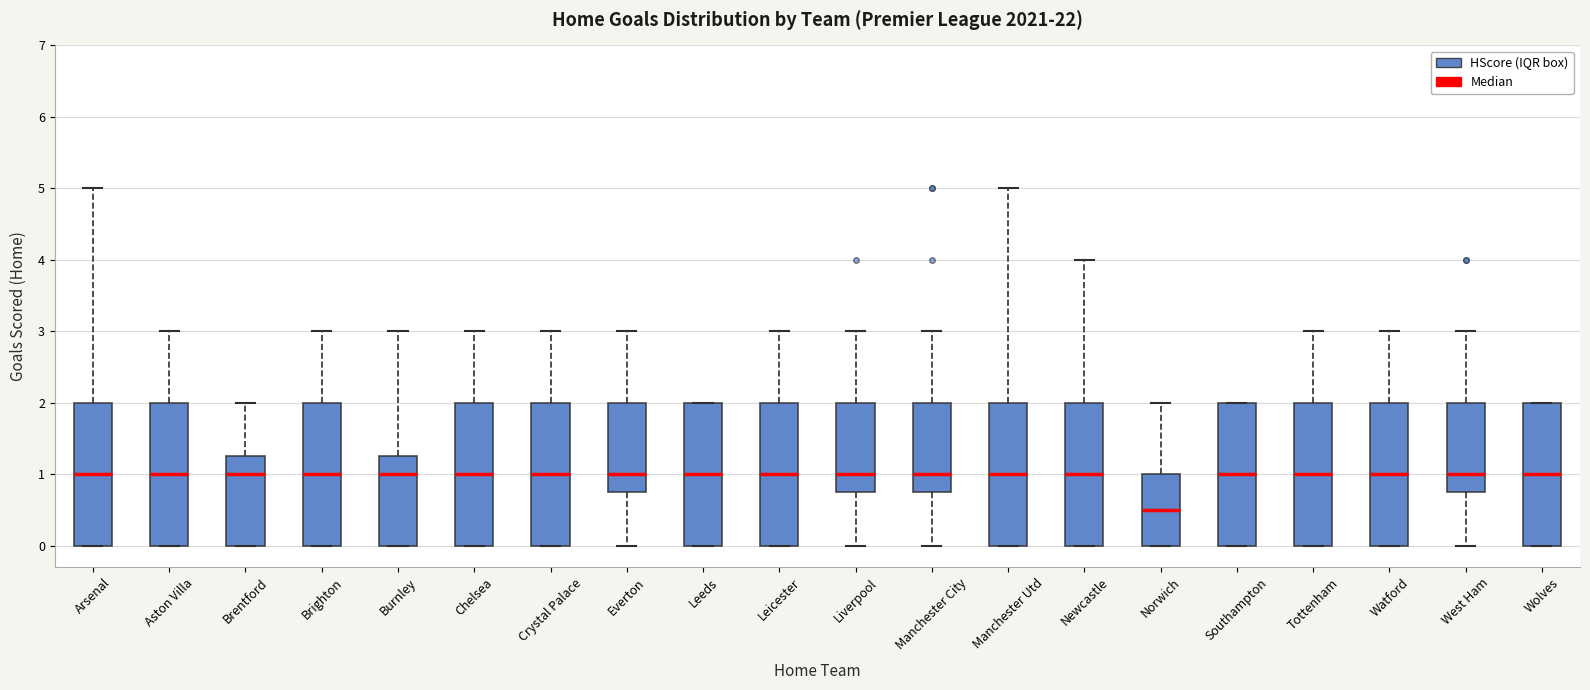

Reading left to right, transcribe this box plot: for each box, give where its median line is, the range the box spans, and where its two whiskers end, as read against the y-axis. The values are not printed on the chart, so give them approximately, as read against the axis.

Arsenal: median 1.0, box 0.0 to 2.0, whiskers 0.0 to 5.0
Aston Villa: median 1.0, box 0.0 to 2.0, whiskers 0.0 to 3.0
Brentford: median 1.0, box 0.0 to 1.3, whiskers 0.0 to 2.0
Brighton: median 1.0, box 0.0 to 2.0, whiskers 0.0 to 3.0
Burnley: median 1.0, box 0.0 to 1.3, whiskers 0.0 to 3.0
Chelsea: median 1.0, box 0.0 to 2.0, whiskers 0.0 to 3.0
Crystal Palace: median 1.0, box 0.0 to 2.0, whiskers 0.0 to 3.0
Everton: median 1.0, box 0.8 to 2.0, whiskers 0.0 to 3.0
Leeds: median 1.0, box 0.0 to 2.0, whiskers 0.0 to 2.0
Leicester: median 1.0, box 0.0 to 2.0, whiskers 0.0 to 3.0
Liverpool: median 1.0, box 0.8 to 2.0, whiskers 0.0 to 3.0
Manchester City: median 1.0, box 0.8 to 2.0, whiskers 0.0 to 3.0
Manchester Utd: median 1.0, box 0.0 to 2.0, whiskers 0.0 to 5.0
Newcastle: median 1.0, box 0.0 to 2.0, whiskers 0.0 to 4.0
Norwich: median 0.5, box 0.0 to 1.0, whiskers 0.0 to 2.0
Southampton: median 1.0, box 0.0 to 2.0, whiskers 0.0 to 2.0
Tottenham: median 1.0, box 0.0 to 2.0, whiskers 0.0 to 3.0
Watford: median 1.0, box 0.0 to 2.0, whiskers 0.0 to 3.0
West Ham: median 1.0, box 0.8 to 2.0, whiskers 0.0 to 3.0
Wolves: median 1.0, box 0.0 to 2.0, whiskers 0.0 to 2.0